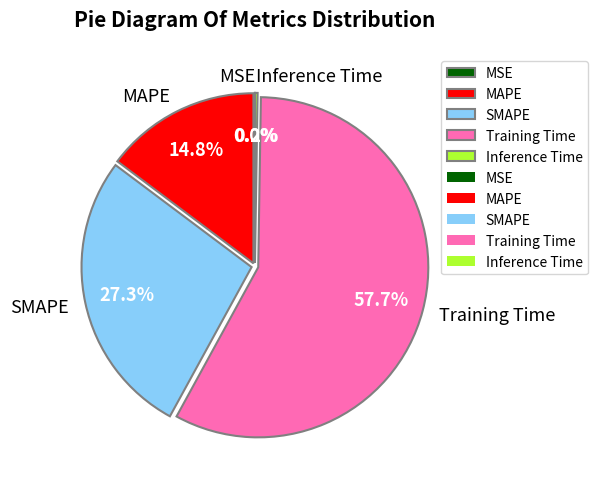

What is the majority slice?

Training Time